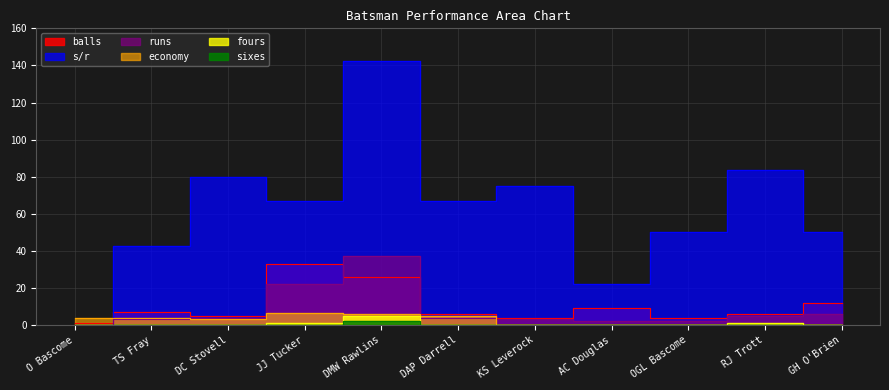

At which label does s/r first exceed 66?

DC Stovell